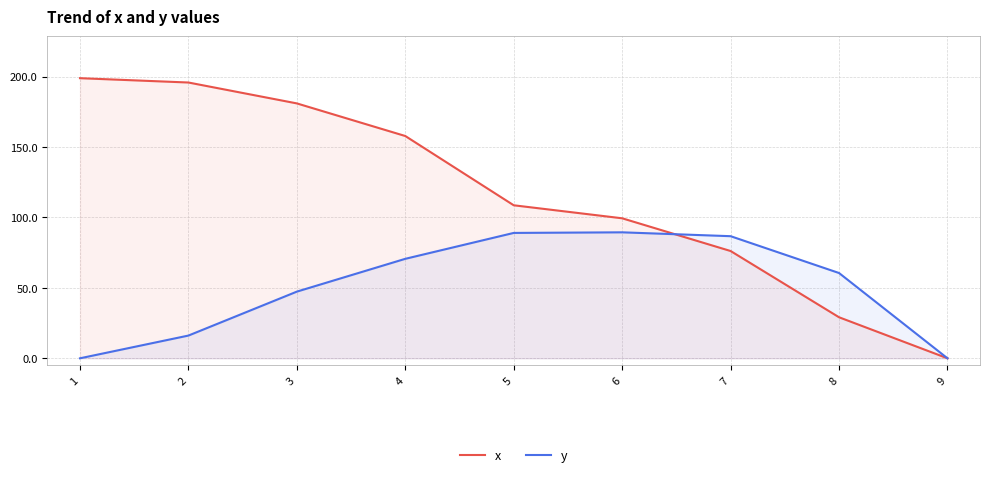

Reading right to left, list all the values displayed in this chart.

x: 9=0.0	8=29.1	7=76.2	6=99.4	5=108.6	4=157.8	3=181.0	2=195.8	1=198.9
y: 9=0.0	8=60.5	7=86.7	6=89.4	5=89.0	4=70.6	3=47.3	2=16.1	1=0.0